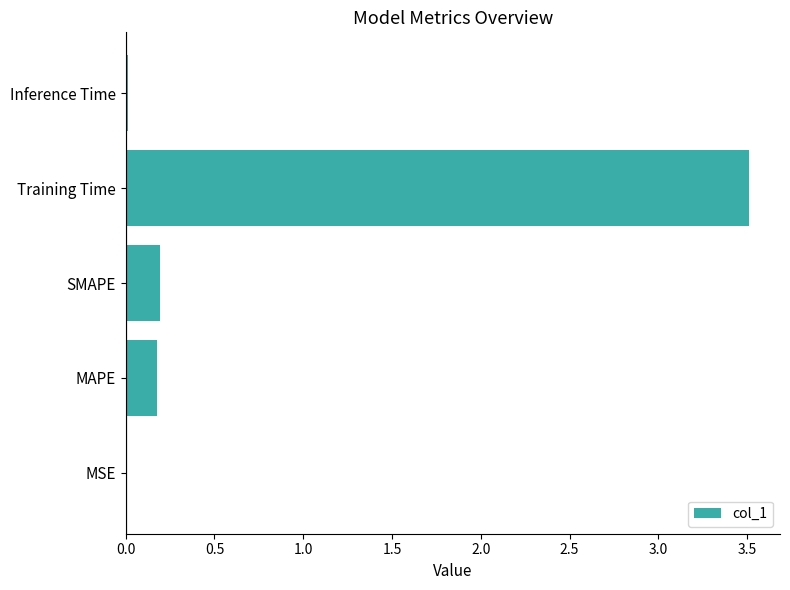

The chart shows a value of 3.5 at Training Time. True or false?

True